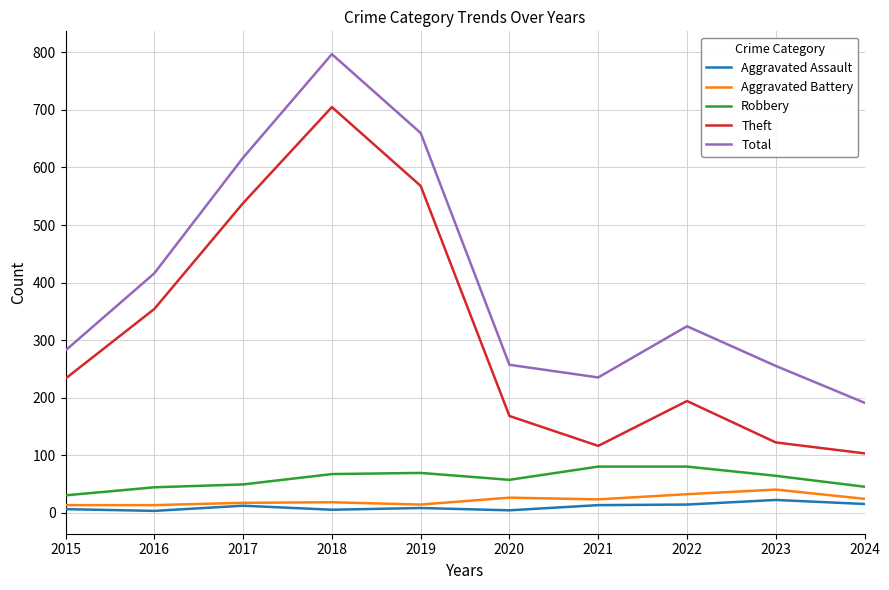

What is the difference between the Theft values at 2023 and 2022?

72